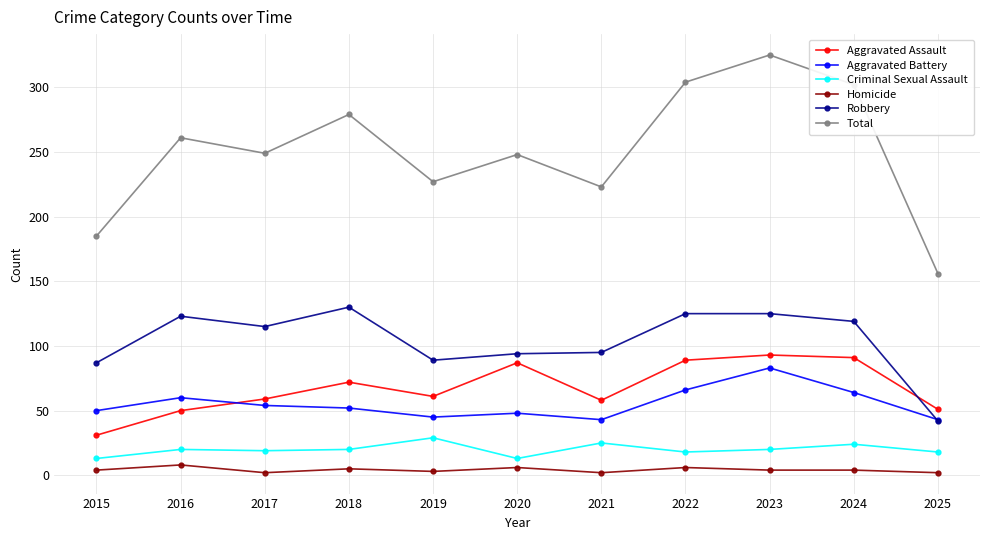

True or false: Homicide and Criminal Sexual Assault intersect in this chart.

False